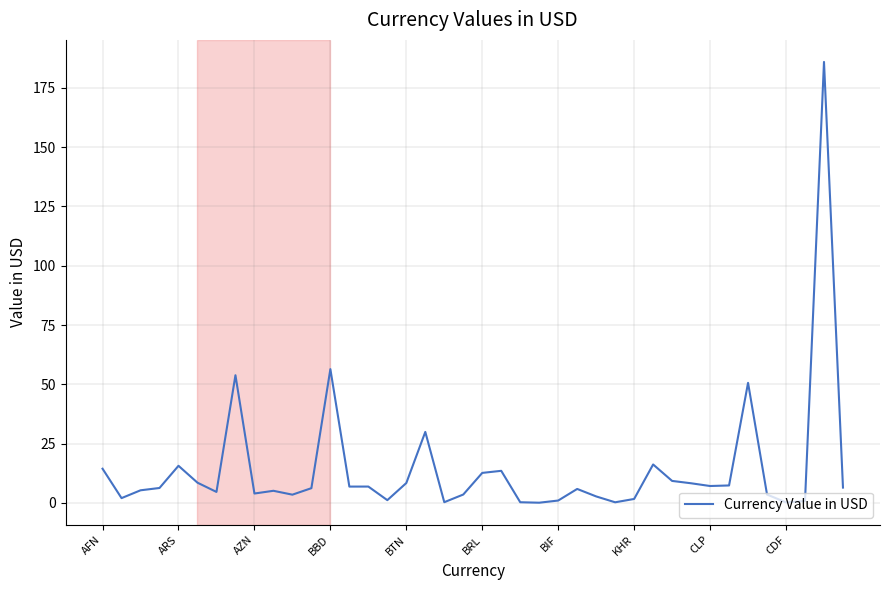

What is the maximum value shown in the chart?

186.0